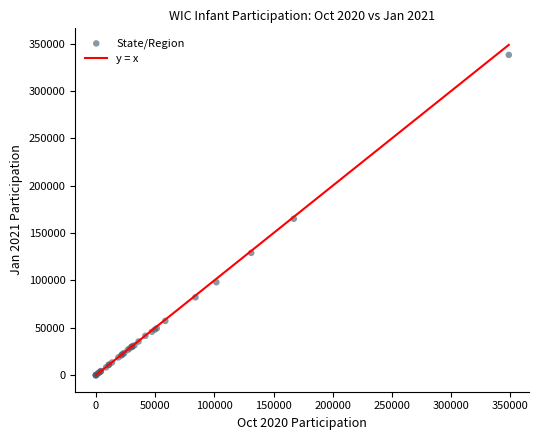

What Y value in the scatter plot is closest to 169010?

165096